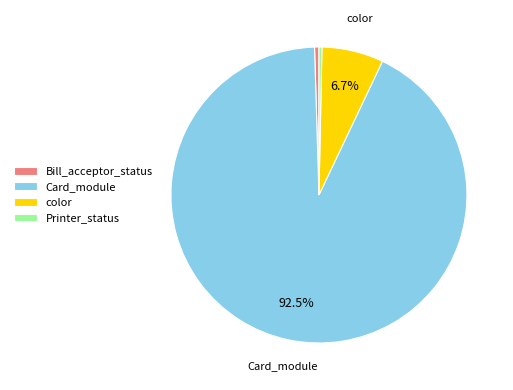

Which slice is the largest?

Card_module